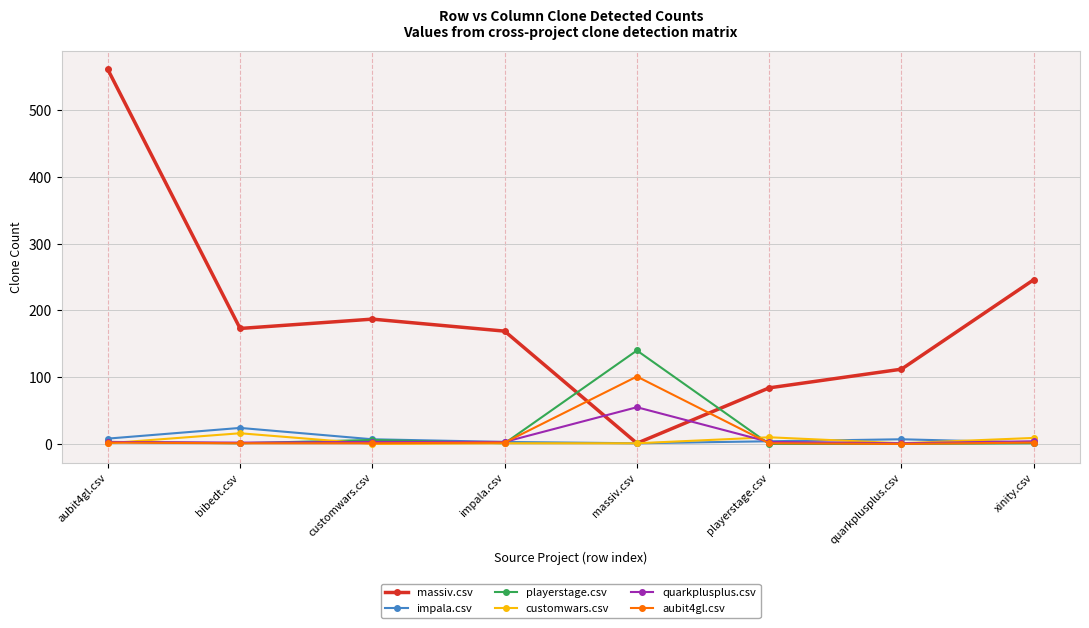

What is the label of the 5th point from the left?

massiv.csv